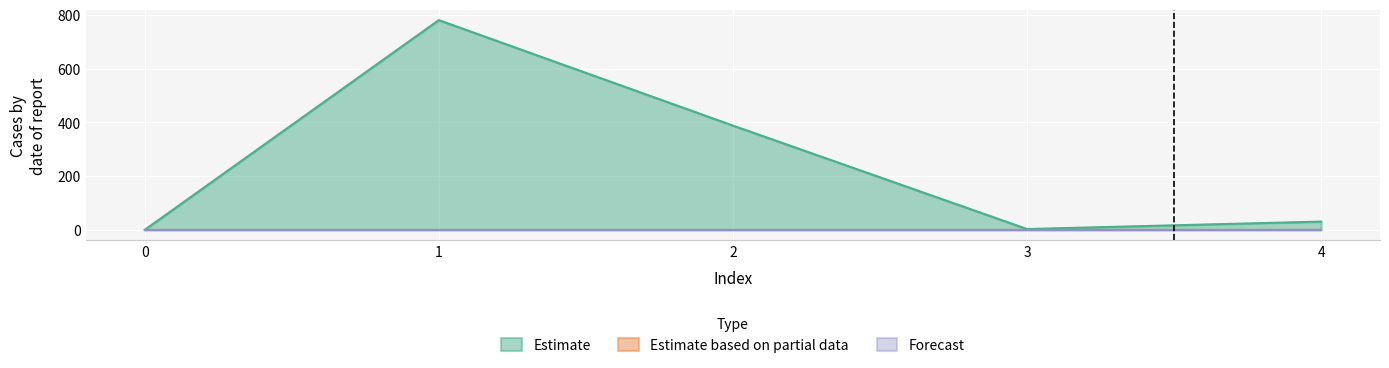

Reading left to right, extract all data points from this chart.

Estimate: 0.0	779.9	387.8	3.2	30.9
Estimate based on partial data: 0.0	0.0	0.0	0.0	0.0
Forecast: 0.0	0.0	0.0	0.0	0.0